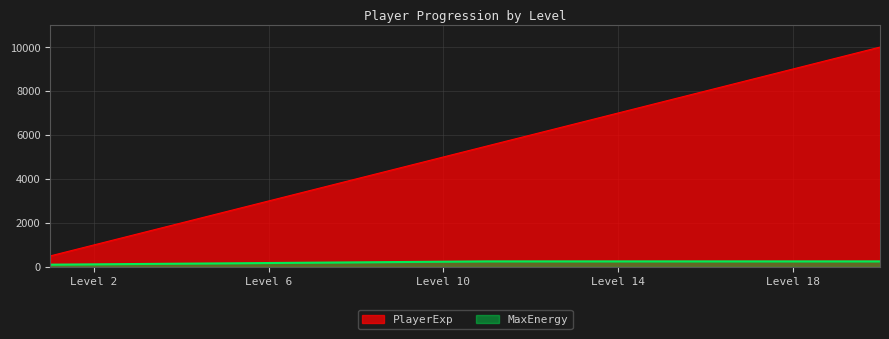

How many lines are shown in the chart?

2